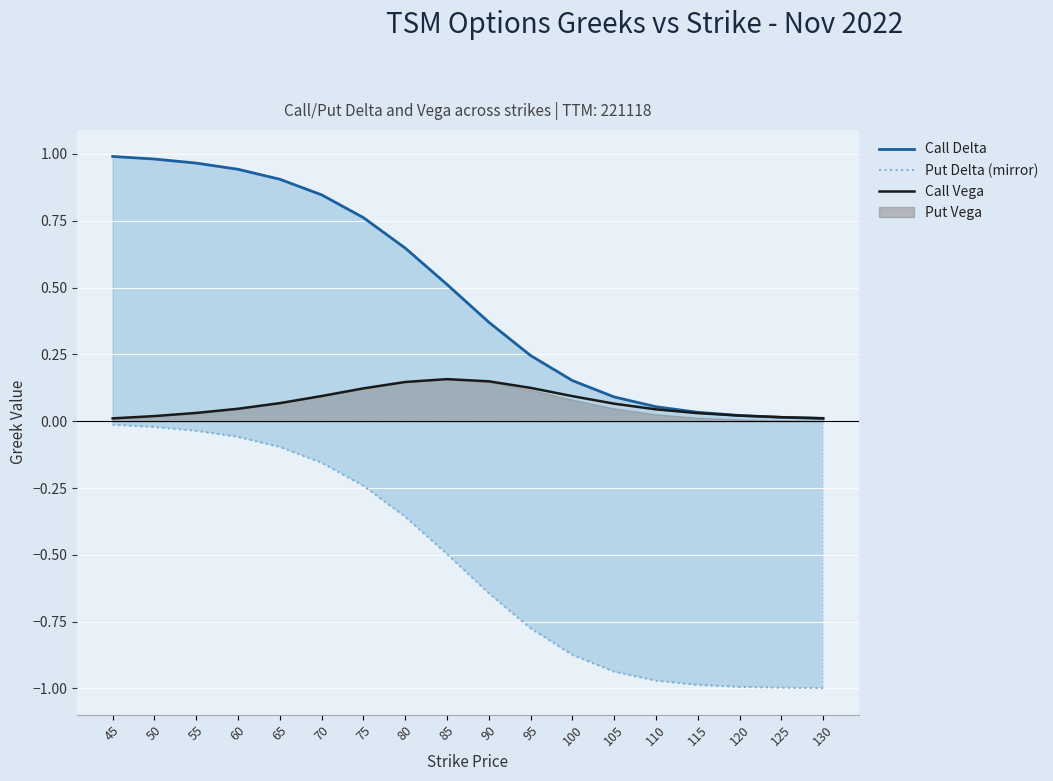

What is the difference between the Put Delta (mirror) values at 110 and 65?

0.9